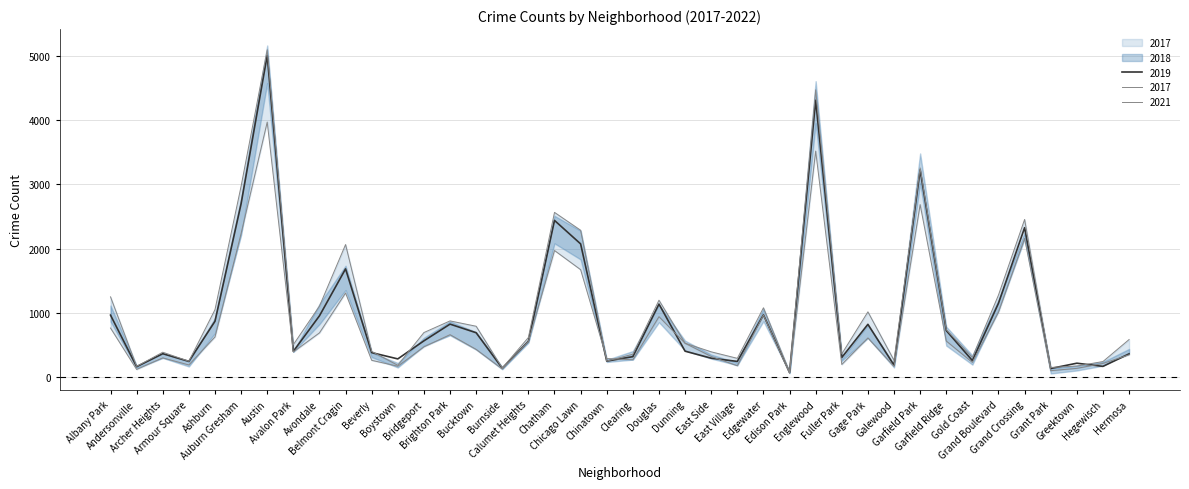

List the series in order of their overall mean, highest first.

2017, 2019, 2021